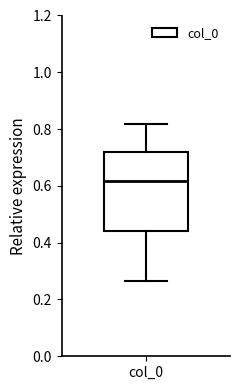

Read this box plot against the y-axis: the position of the median line, the range covered by the box, and the ends of both whiskers. The values are not printed on the chart, so give them approximately, as read against the axis.

median 0.62, box 0.44 to 0.72, whiskers 0.26 to 0.82